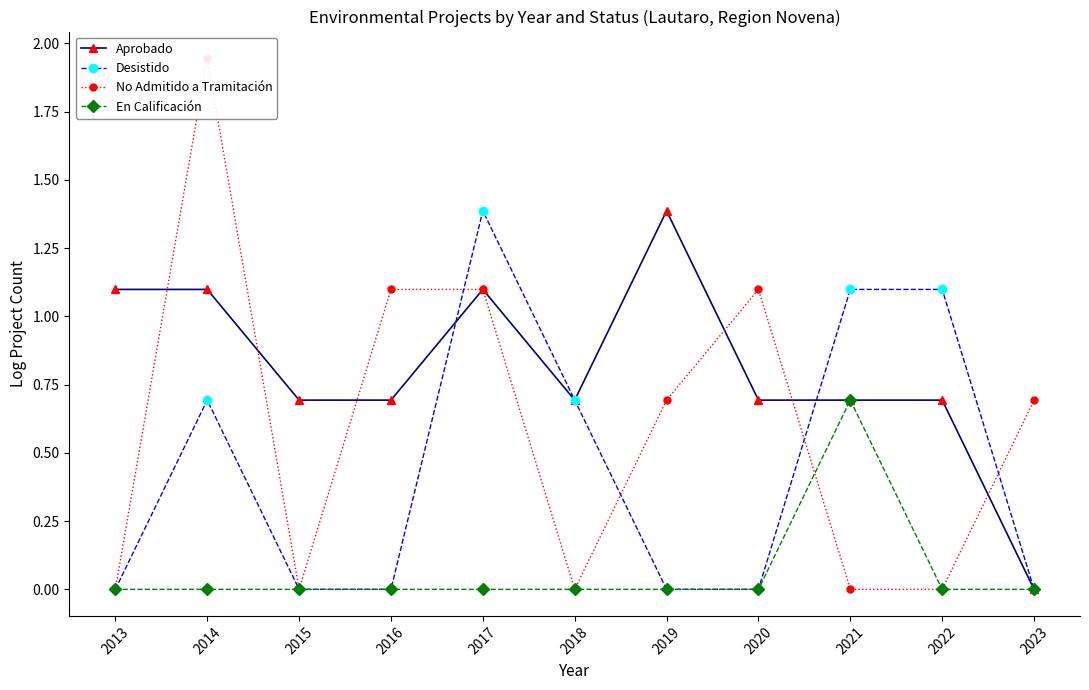

Is it true that En Calificación equals 0.0 at 2019?

True